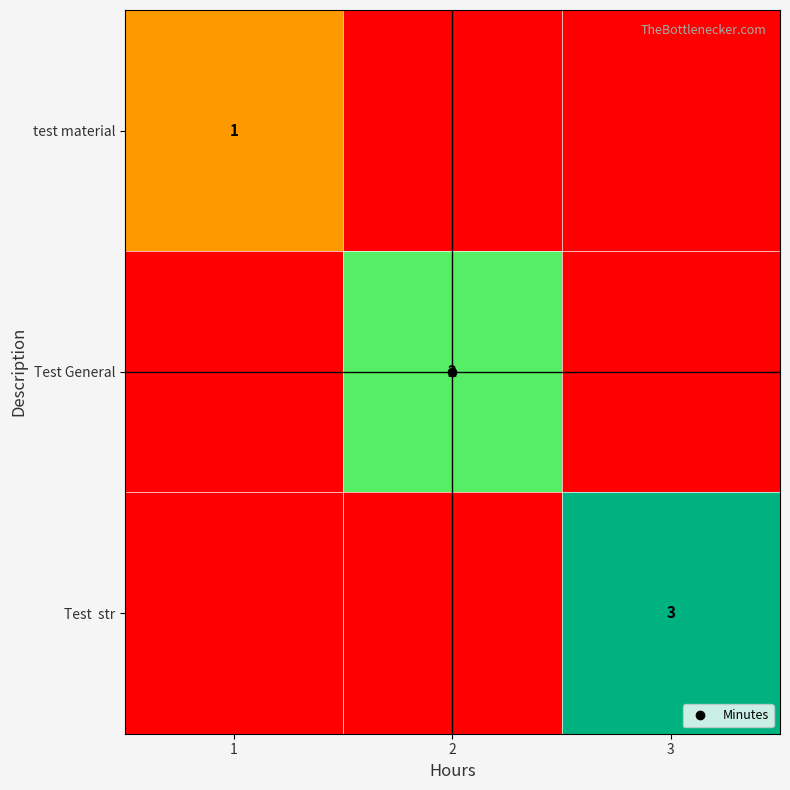

What is the approximate value of Test General at 2?

2